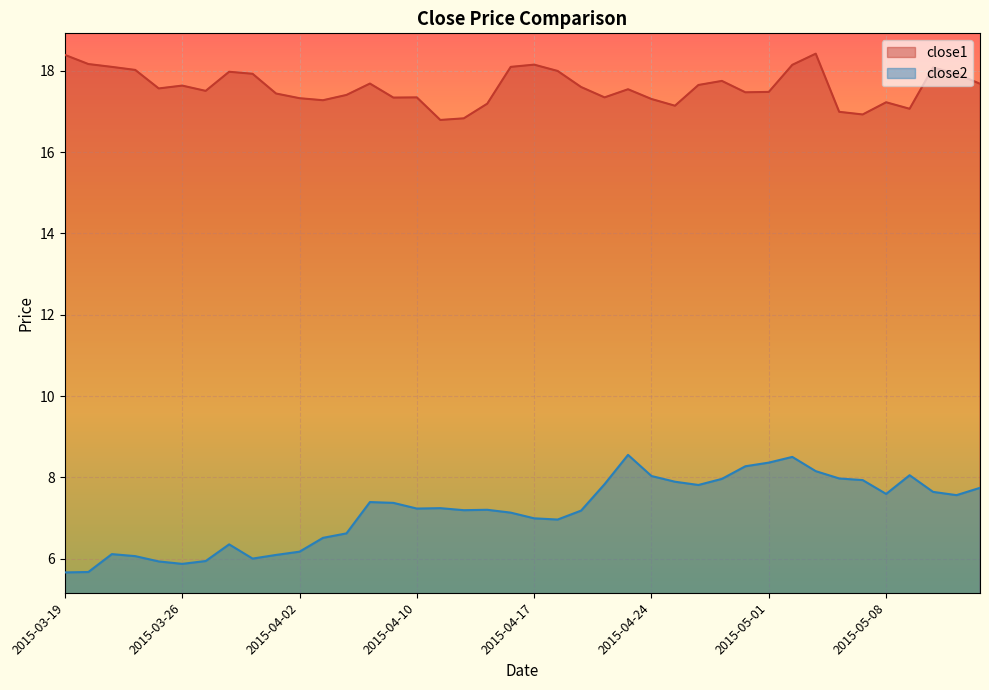

What is the value of the close2 point at the 5th from the left?

5.9